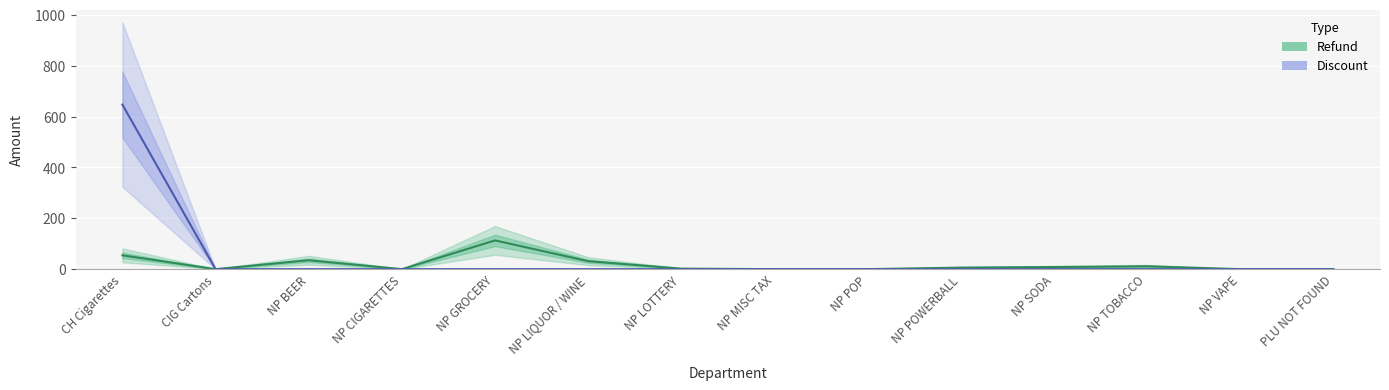

Which category has the lowest value across all series?

CIG Cartons